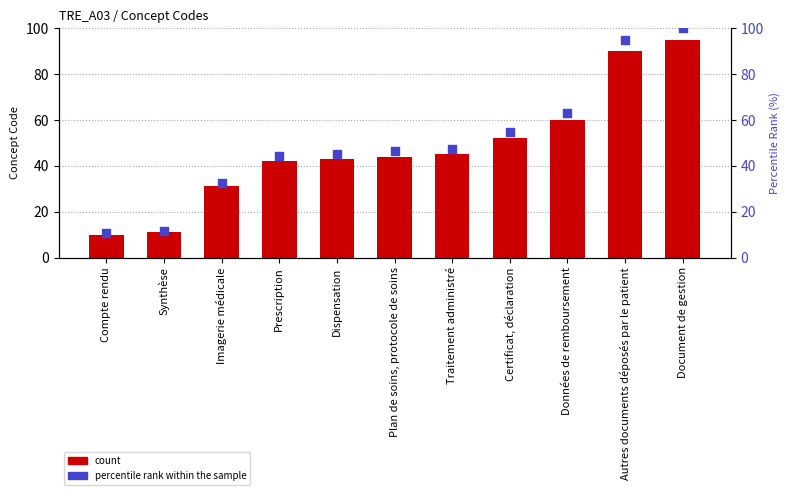

At how many categories does at least one series exceed 52?

4